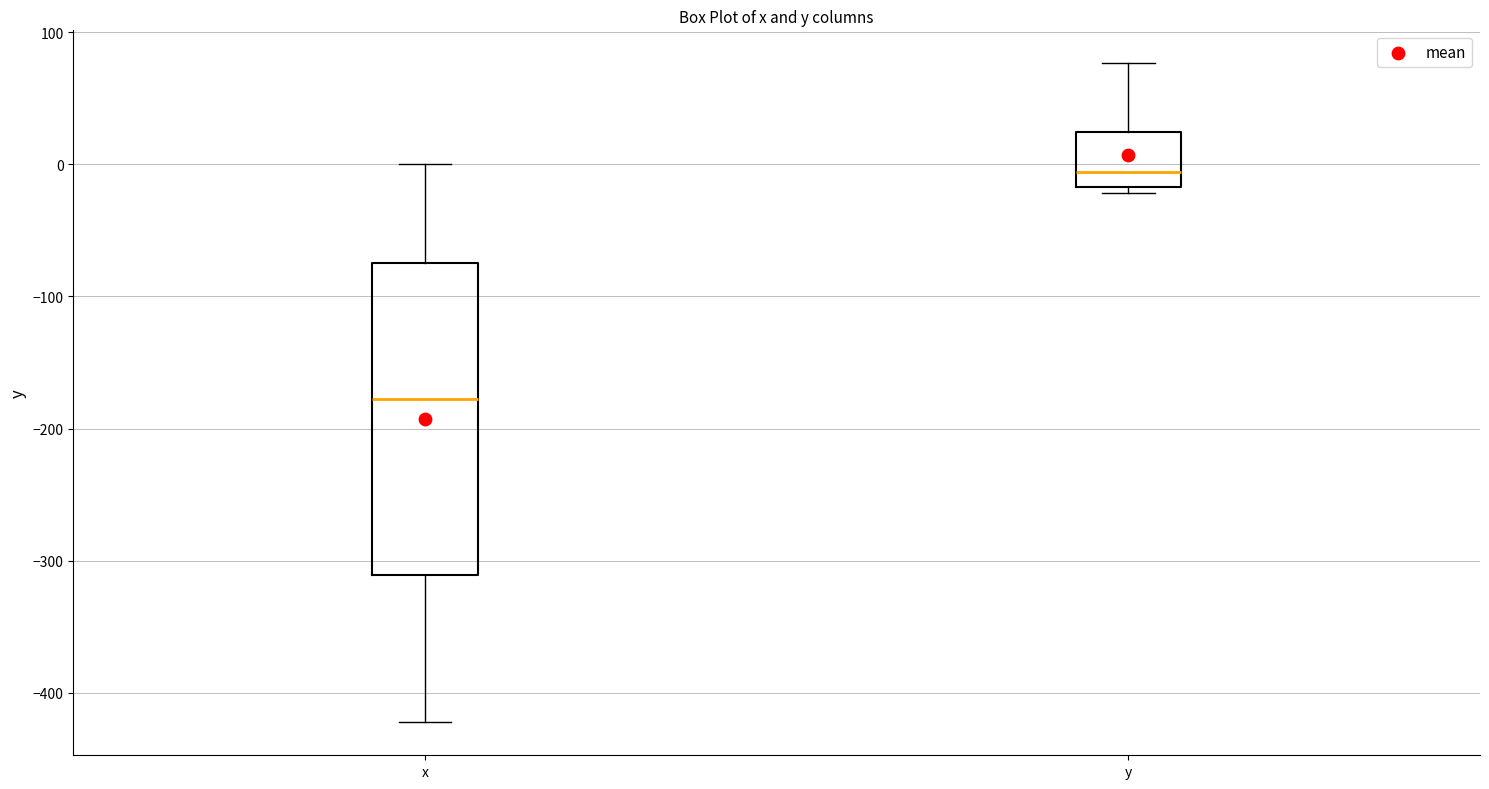

Reading left to right, transcribe this box plot: for each box, give where its median line is, the range the box spans, and where its two whiskers end, as read against the y-axis. The values are not printed on the chart, so give them approximately, as read against the axis.

x: median -180, box -310 to -70, whiskers -420 to 0
y: median -10, box -20 to 20, whiskers -20 (just below the box's lower edge) to 80